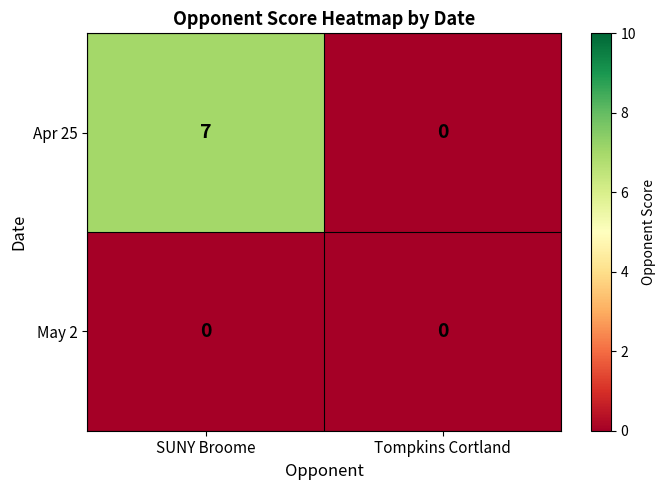

Reading left to right, list all the values displayed in this chart.

Apr 25: 7	0
May 2: 0	0